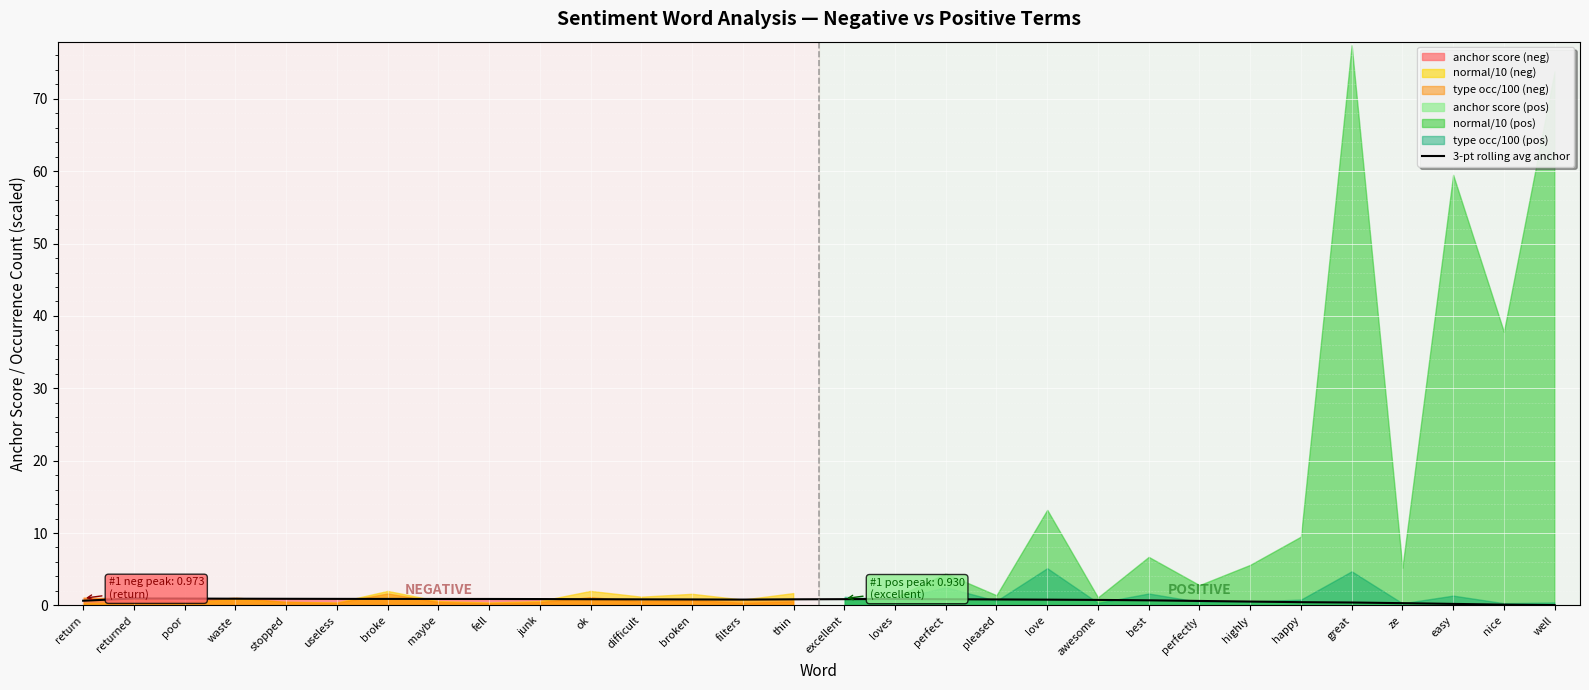

What is the sum of the values at ze and pleased?

1.1